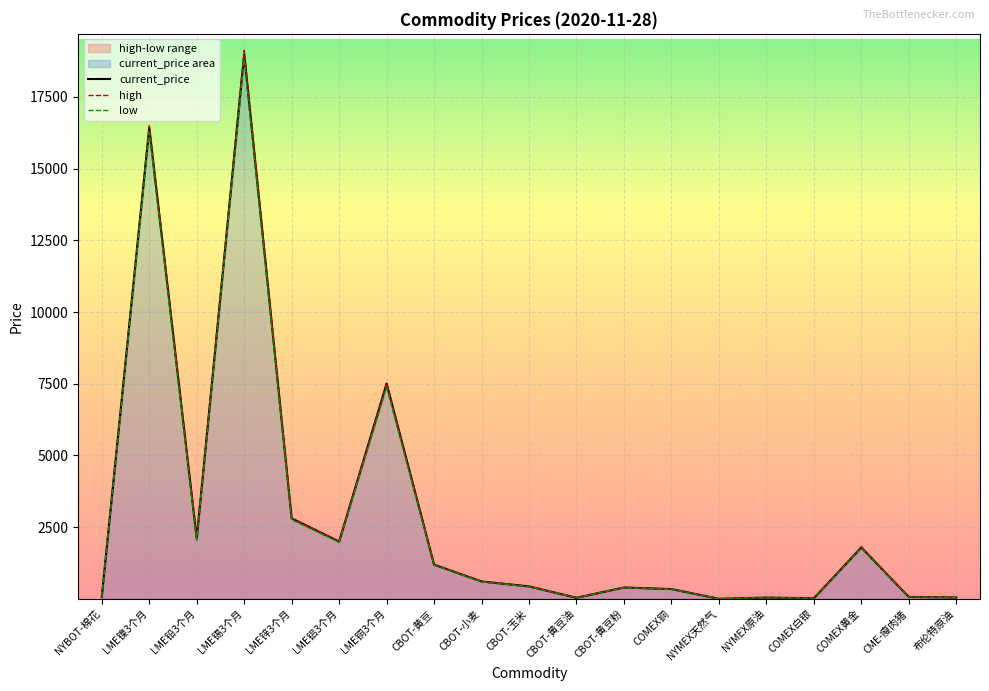

What is the difference between the second highest and second lowest values in the current_price series?

16404.3